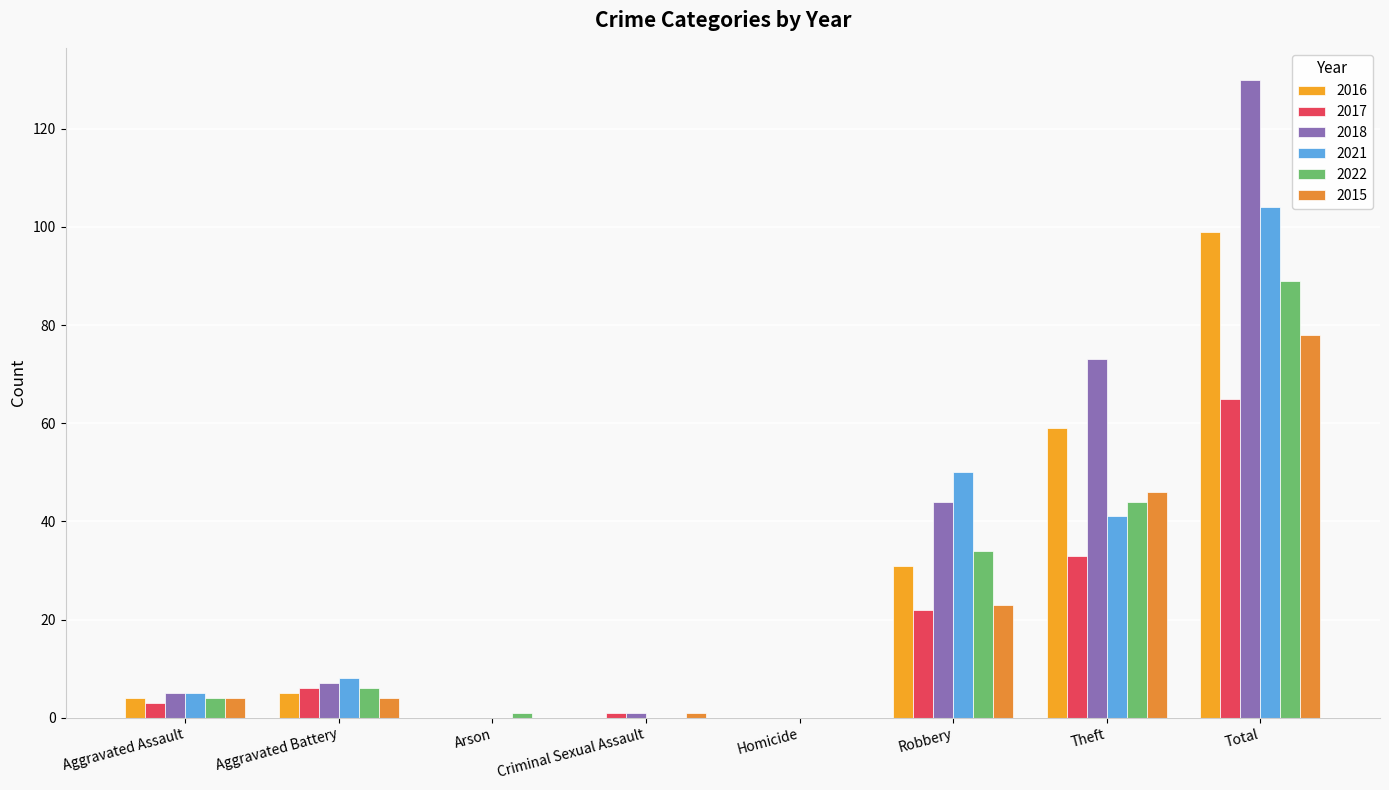

How many series are shown in this chart?

6